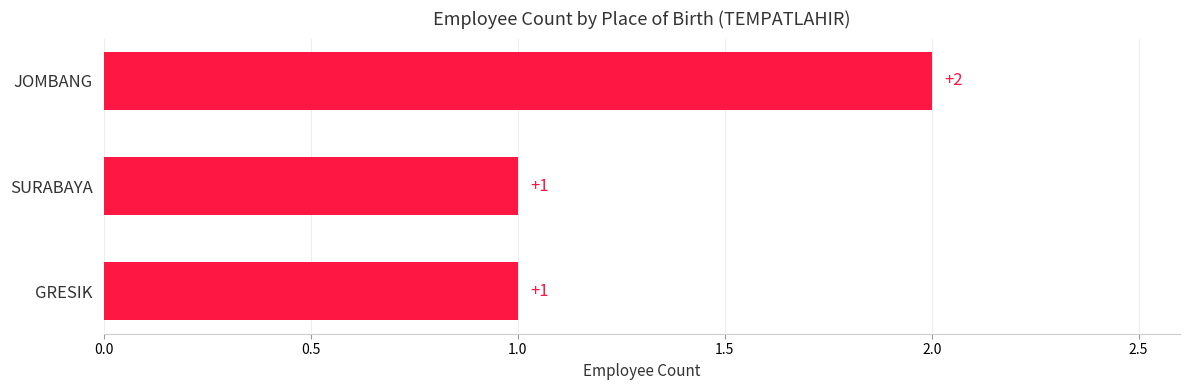

Reading top to bottom, transcribe all the data shown in this chart.

JOMBANG=2	SURABAYA=1	GRESIK=1